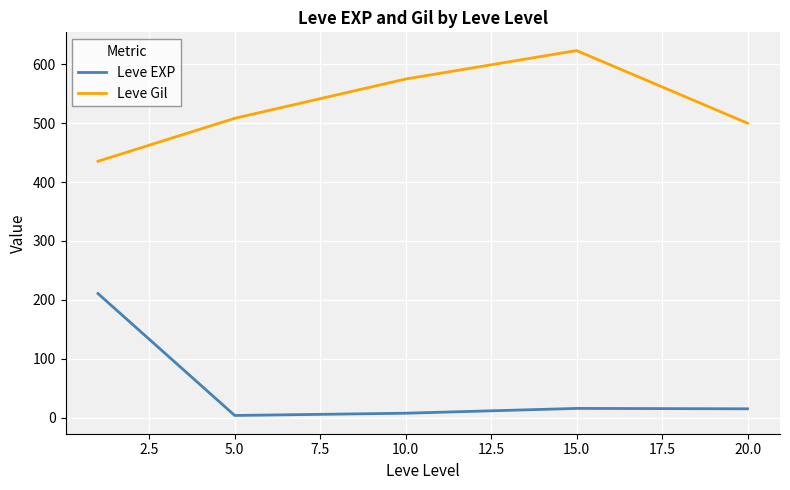

What is the maximum value for Leve Gil?

623.3